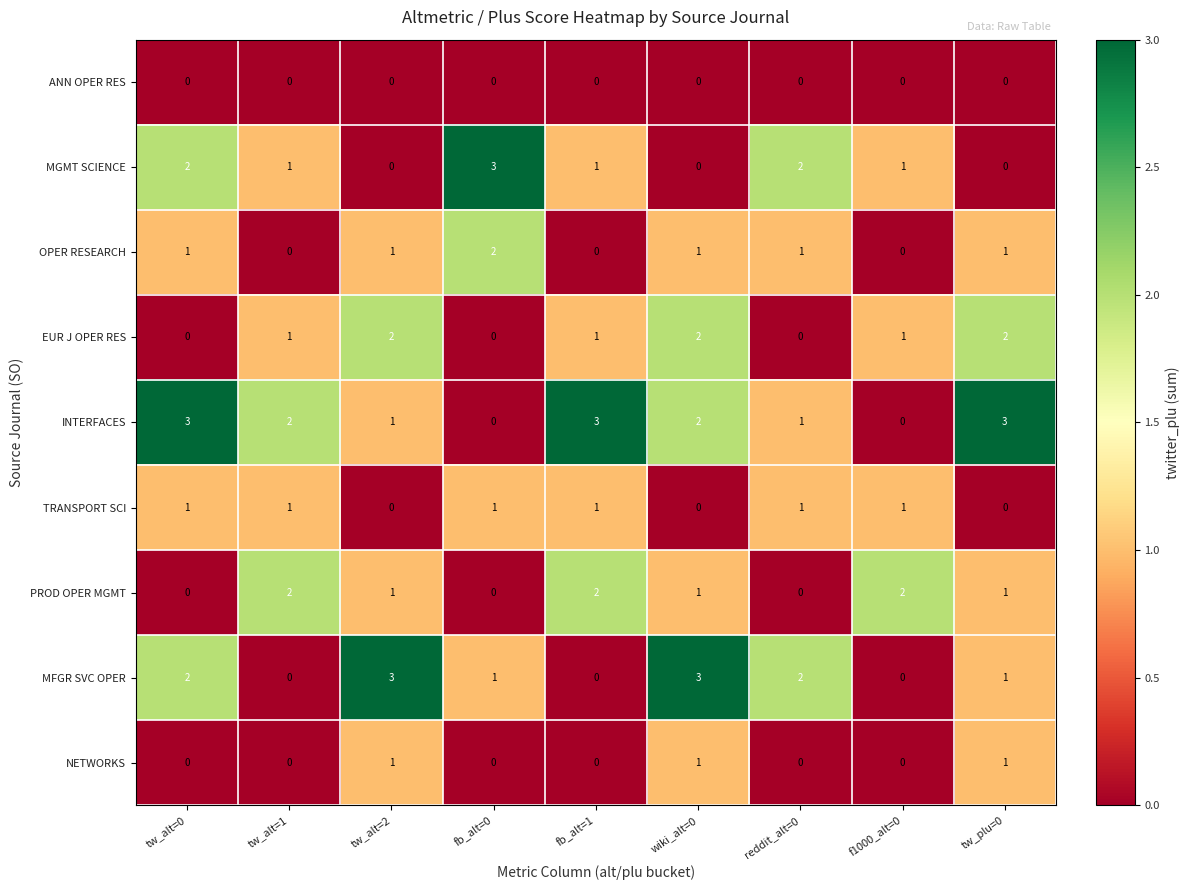

What is the difference between the maximum and second lowest values in the MFGR SVC OPER series?

3